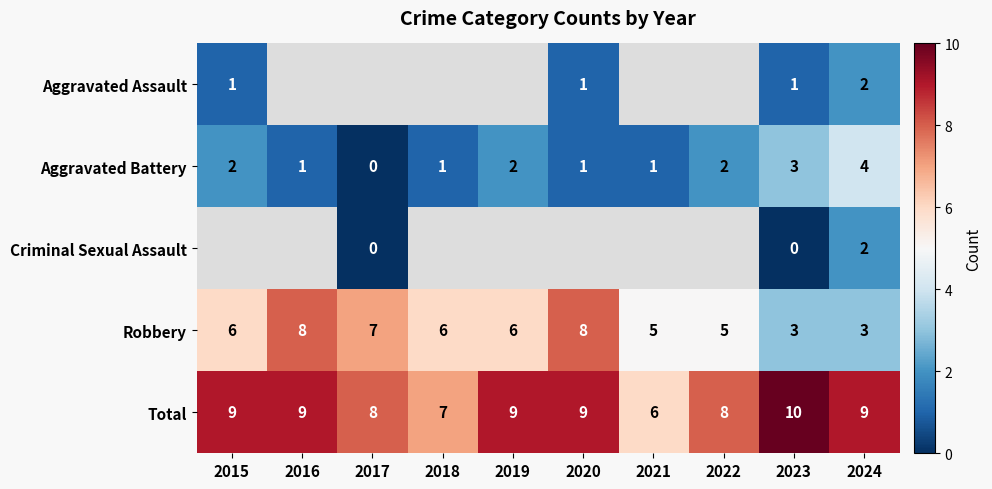

At how many categories does at least one series exceed 4?

10